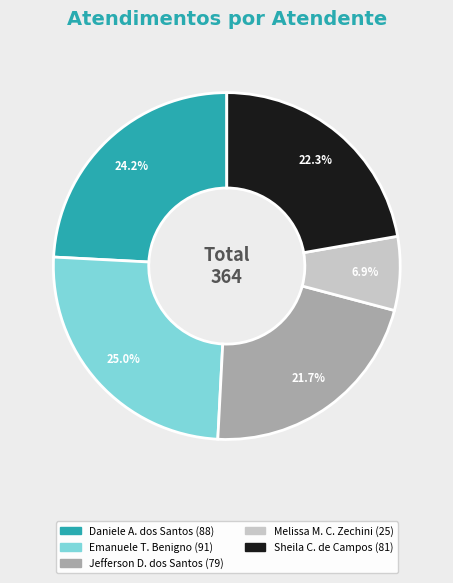

Does any single category account for the majority?

No